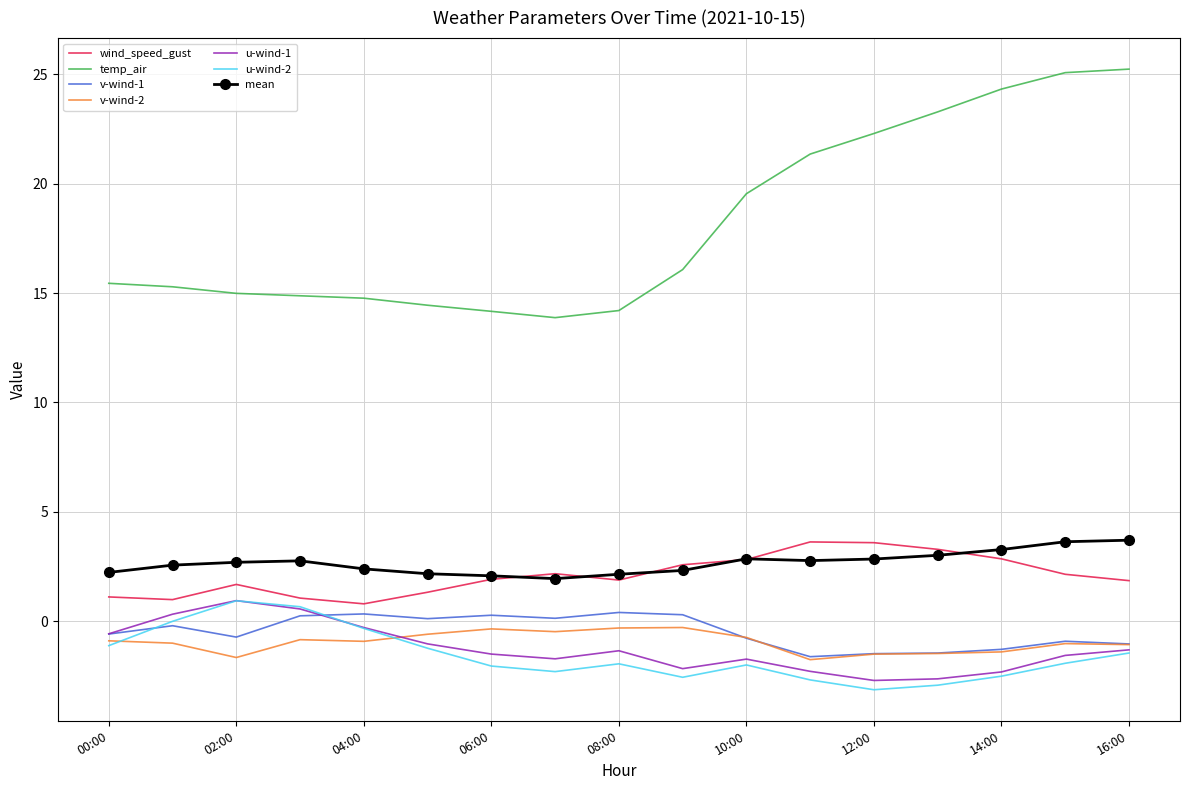

True or false: v-wind-2 has more than 0 points higher than both neighbors.

True